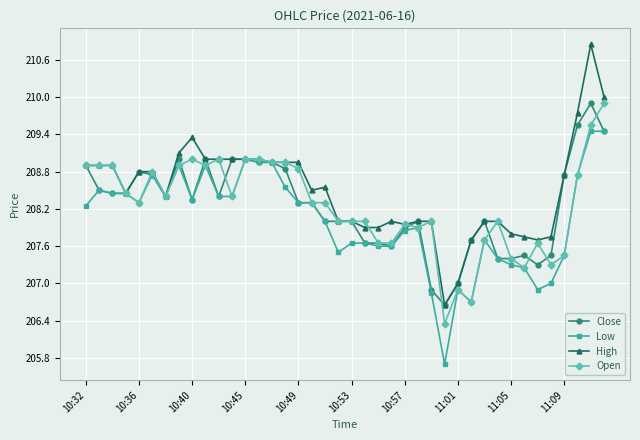

Which series has the largest range (max minus min)?

High